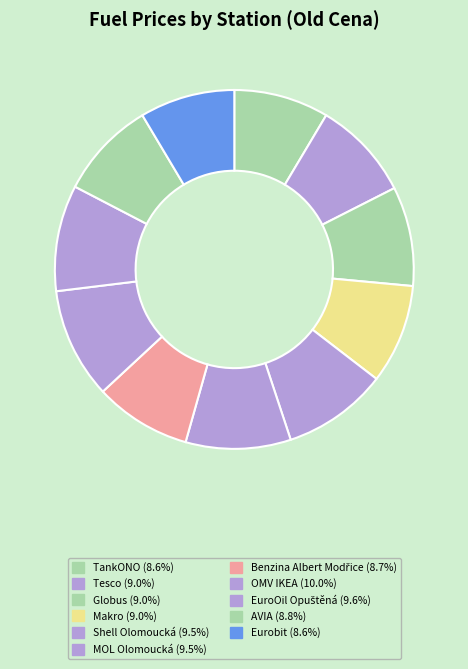

How many segments does this pie chart have?

11